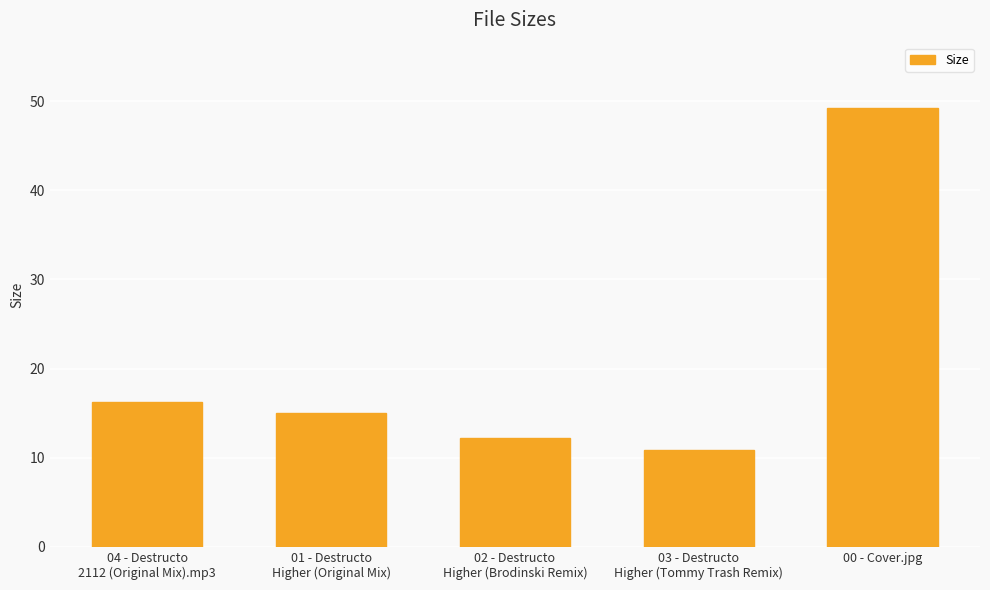

Rank the categories by value from lowest to highest.

03 - Destructo
Higher (Tommy Trash Remix), 02 - Destructo
Higher (Brodinski Remix), 01 - Destructo
Higher (Original Mix), 04 - Destructo
2112 (Original Mix).mp3, 00 - Cover.jpg